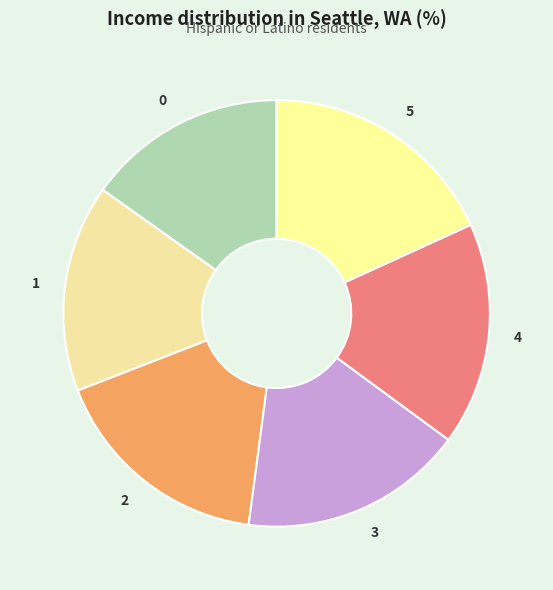

Which slice is the largest?

5